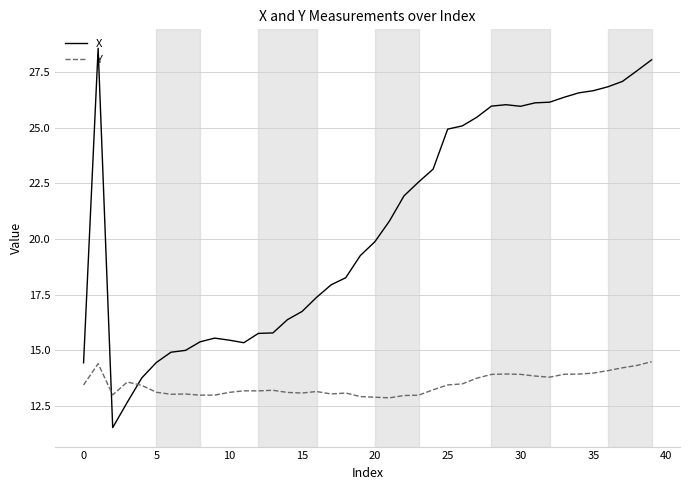

How many distinct data groups are displayed?

2